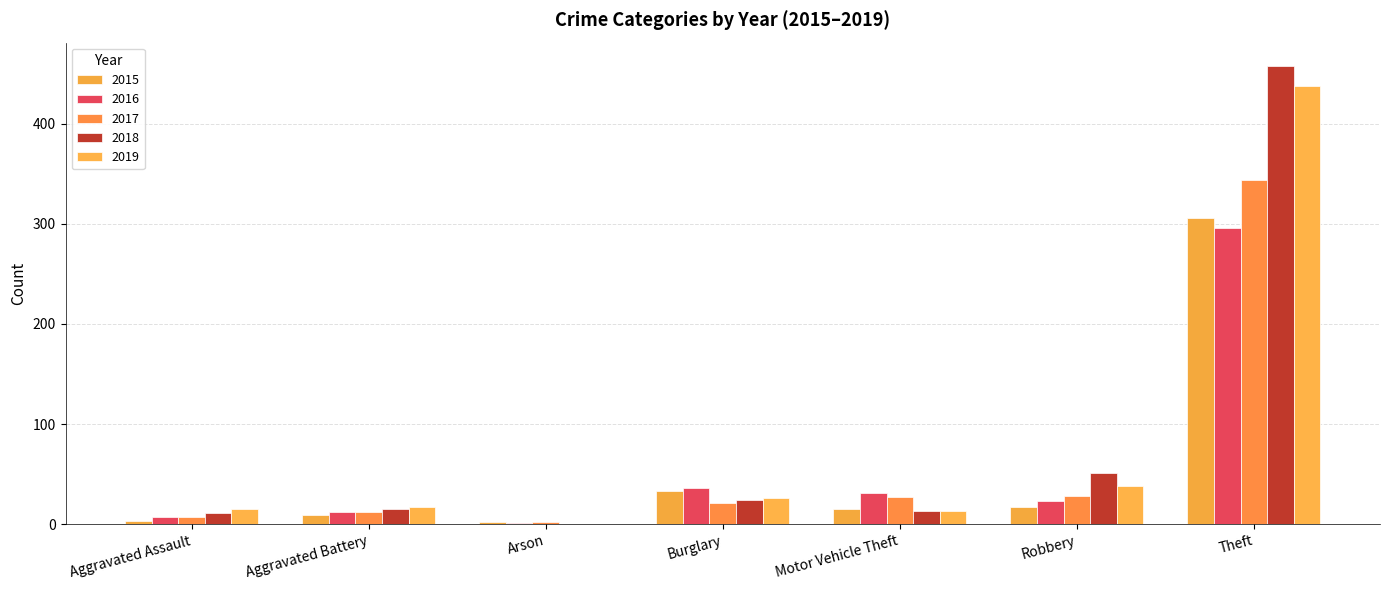

The value of 2015 at Aggravated Battery is 9. True or false?

True